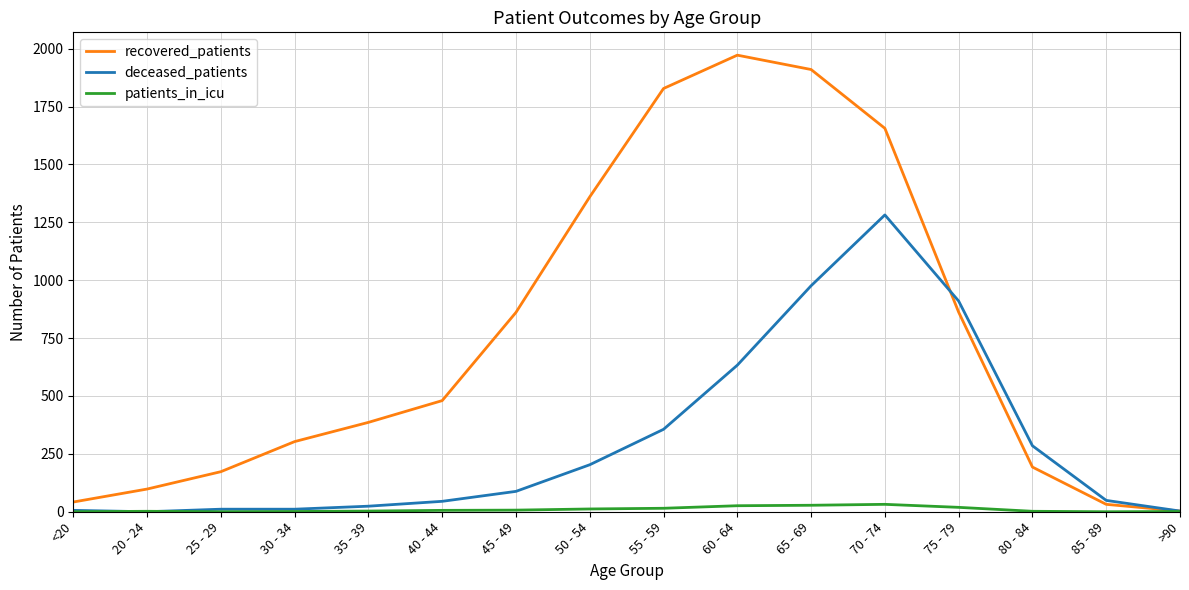

Which series has the largest total across all categories?

recovered_patients